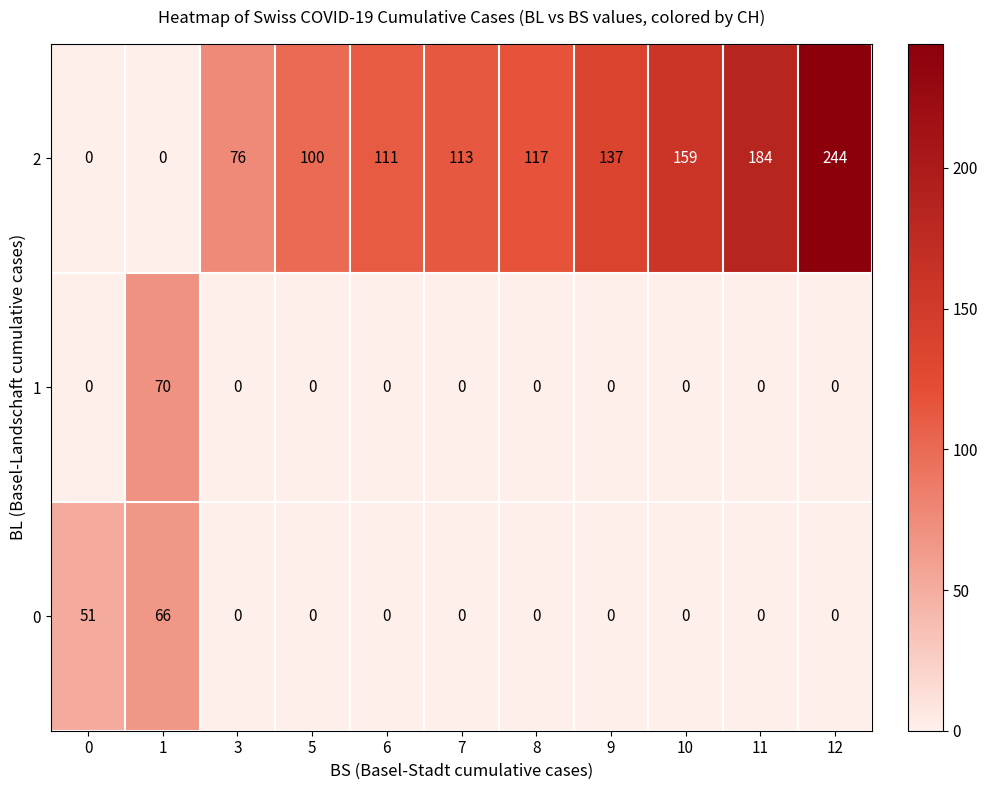

At which category is the sum across all series the highest?

12